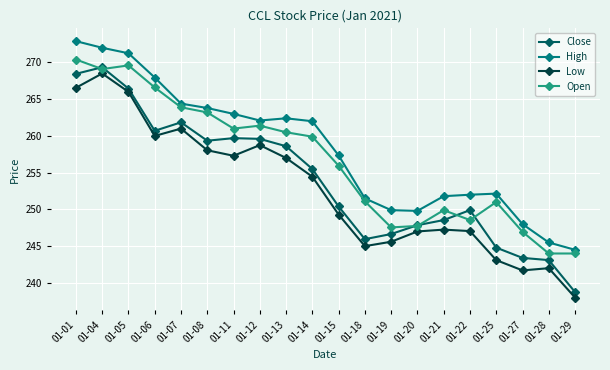

What is the approximate value of Close at 01-04?

269.4